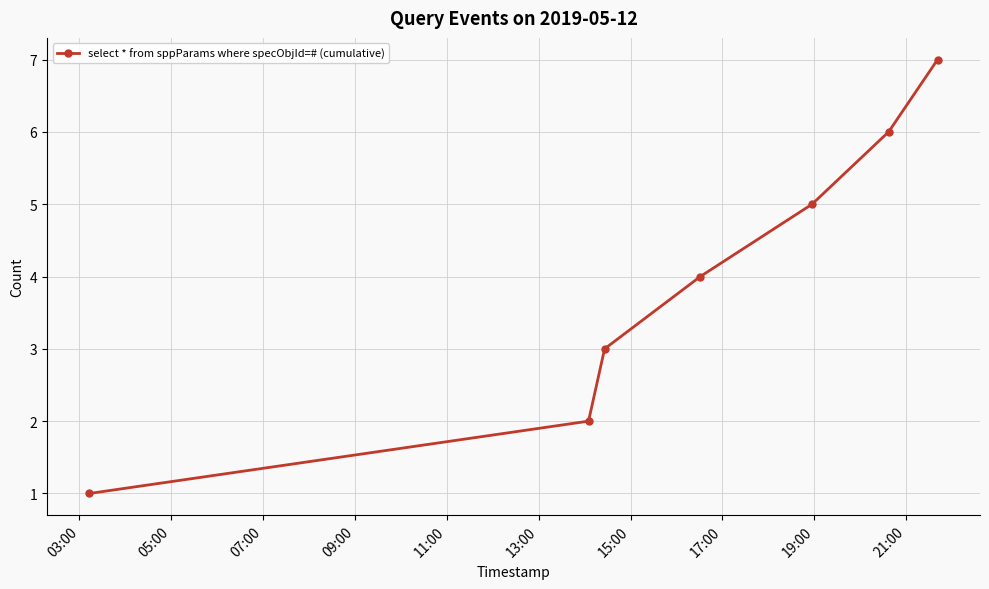

True or false: there are more than 1 points higher than both neighbors.

False